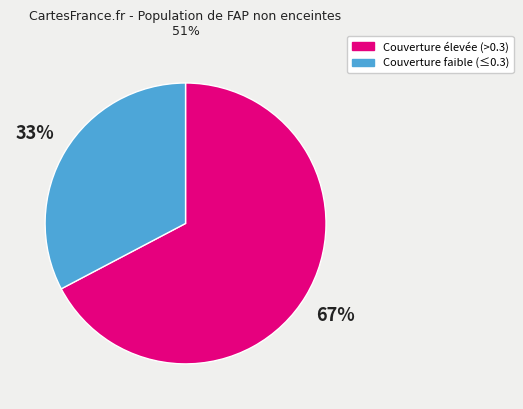

To the nearest percent, what is the average slice percentage?

50%